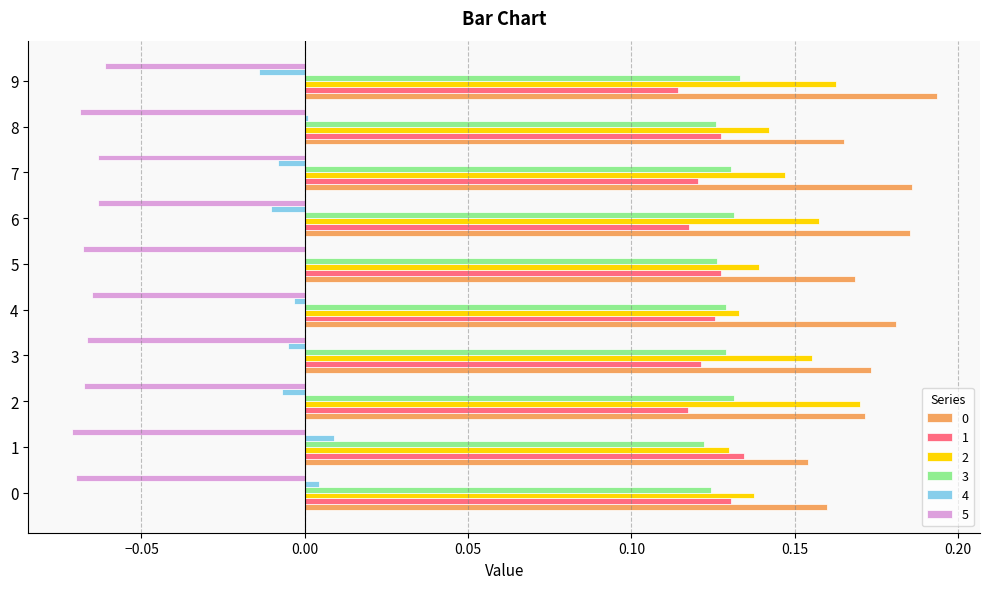

Is the value of 4 at 8 greater than the value of 1 at 0?

No